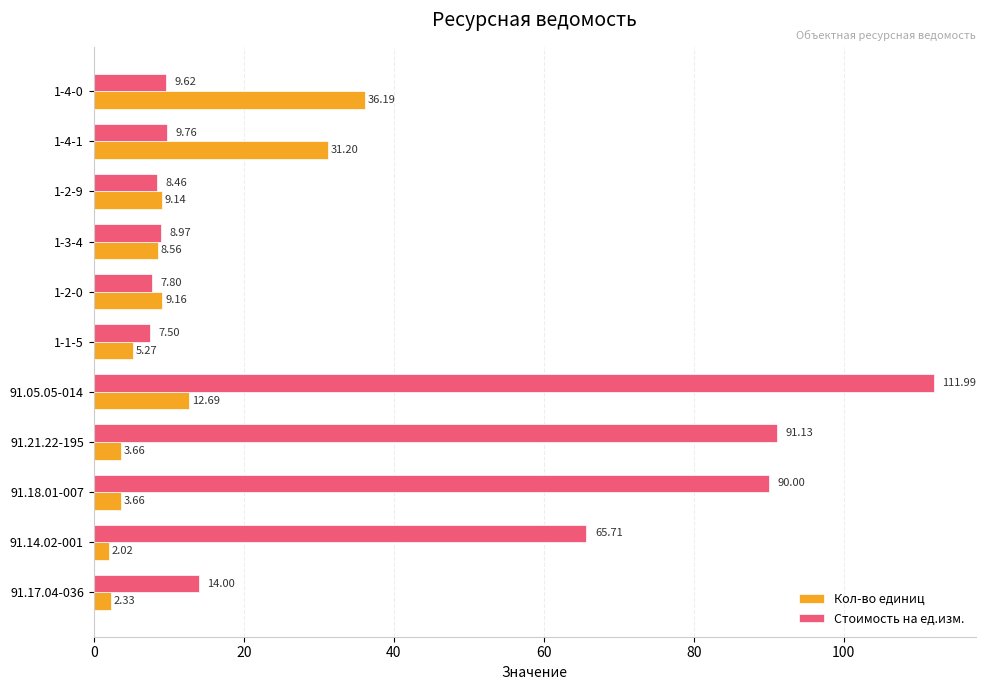

What is the difference between the second highest and minimum values in the Стоимость на ед.изм. series?

83.6